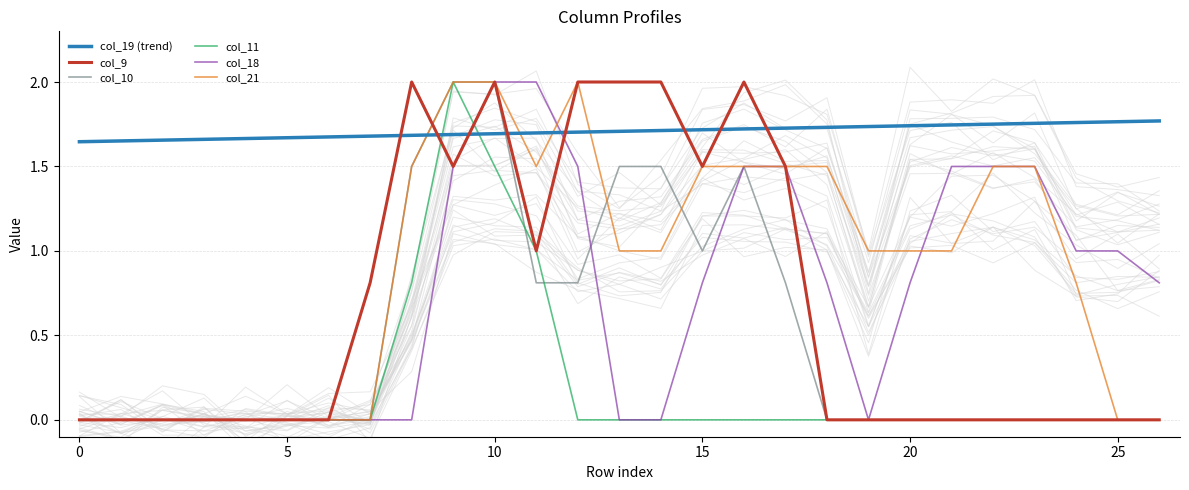

Rank the series at 22 from lowest to highest value.

col_9, col_10, col_11, col_18, col_21, col_19 (trend)